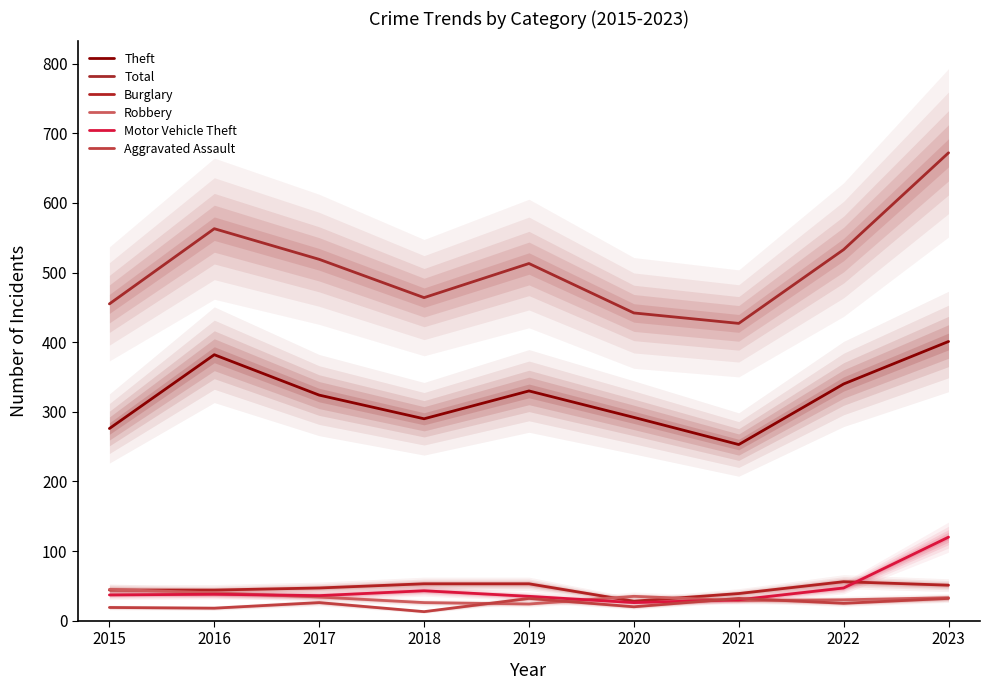

At which category does Motor Vehicle Theft reach its first local valley?

2017